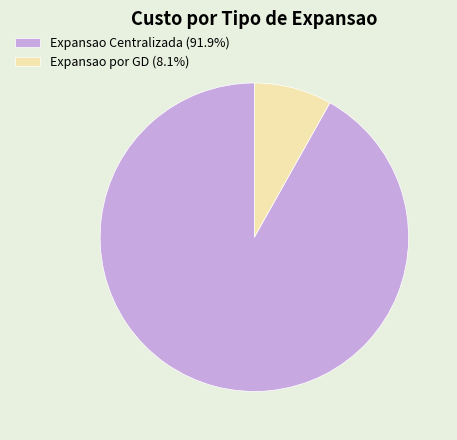

Which slice represents more than half of the pie?

Expansao Centralizada